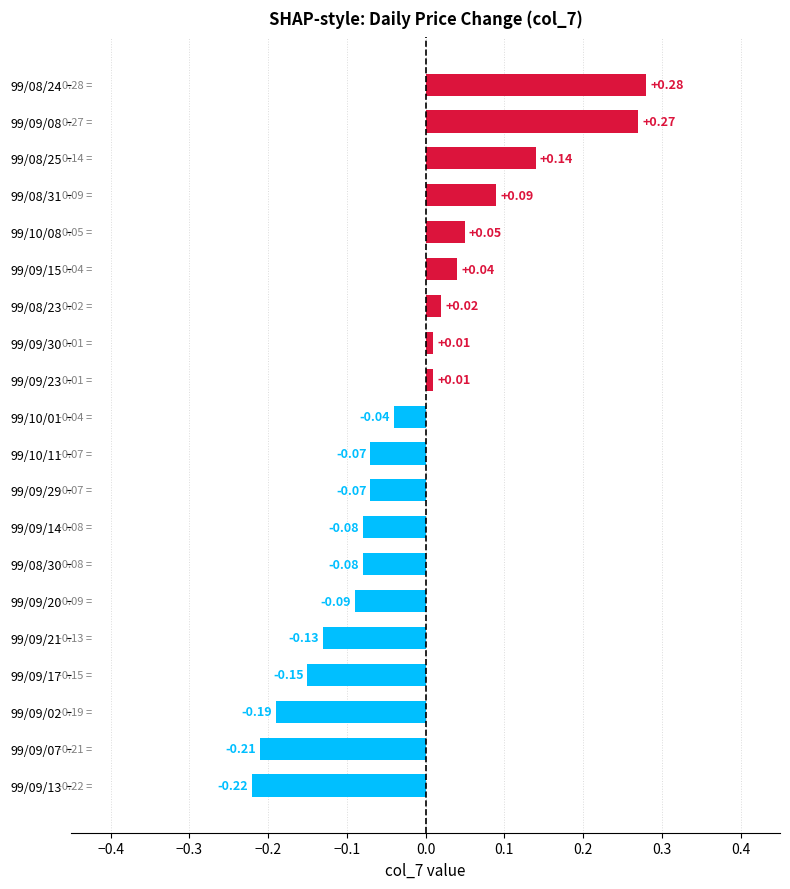

What is the sum of all values?

-0.4